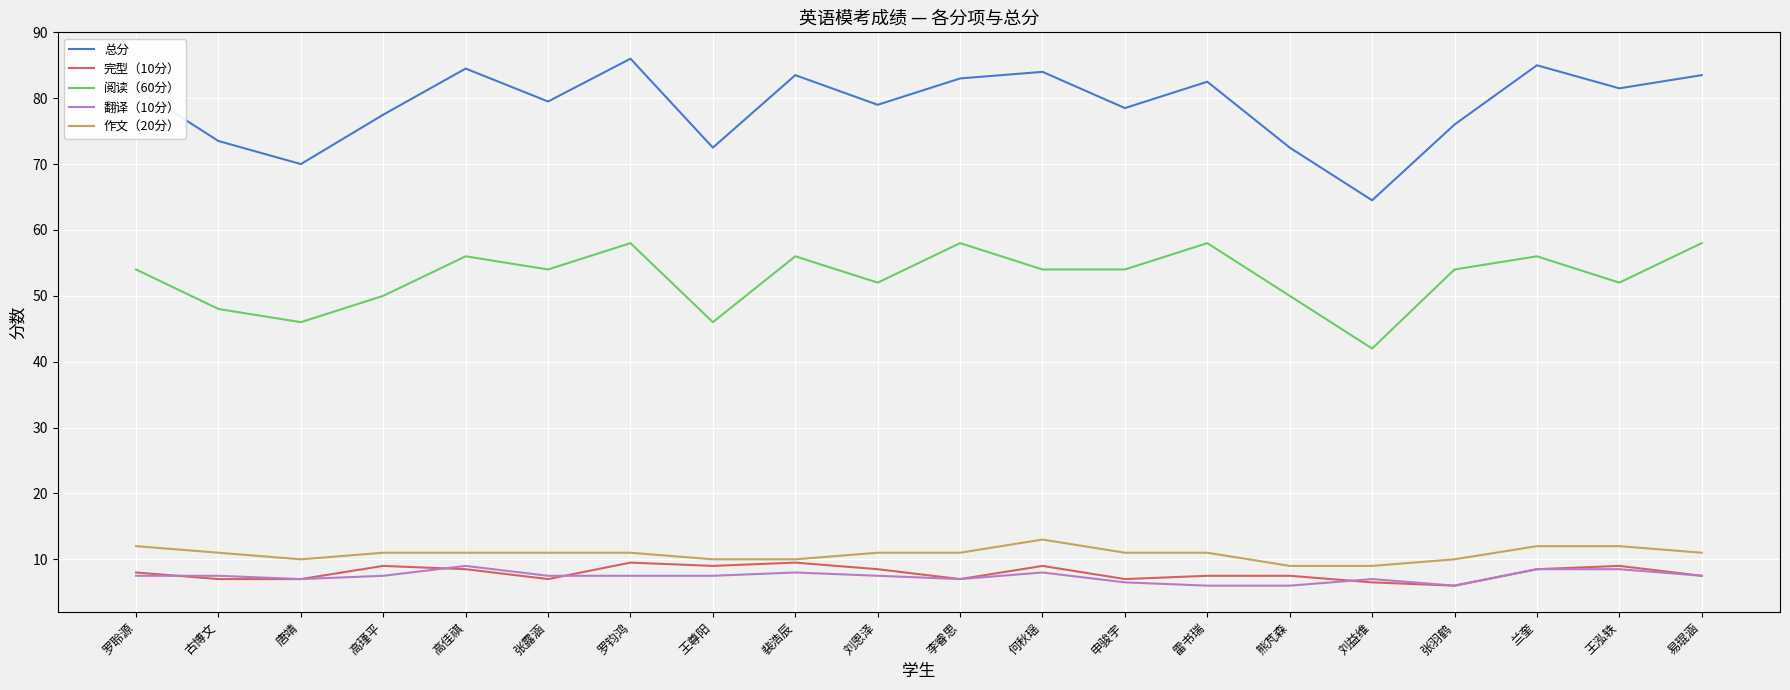

What is the average value of the 总分 series?

78.9